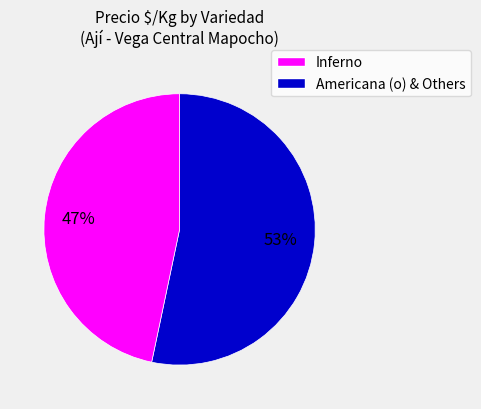

Does any single category account for the majority?

Yes